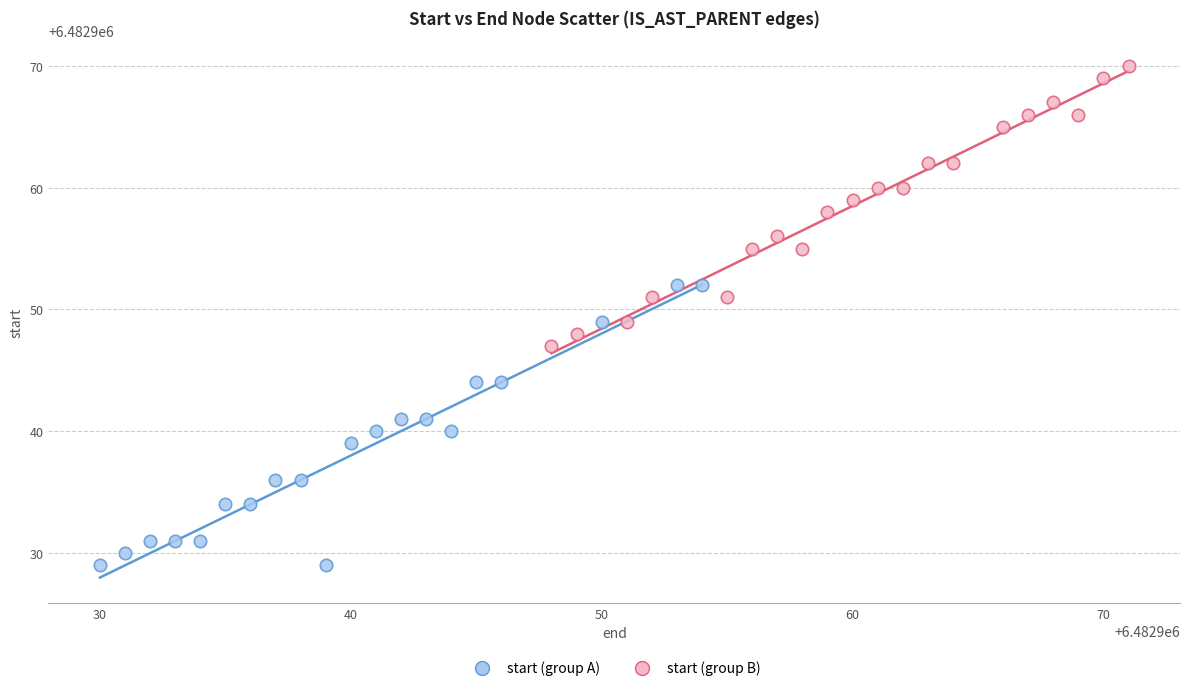

Which series reaches the minimum Y coordinate?

start (group A)